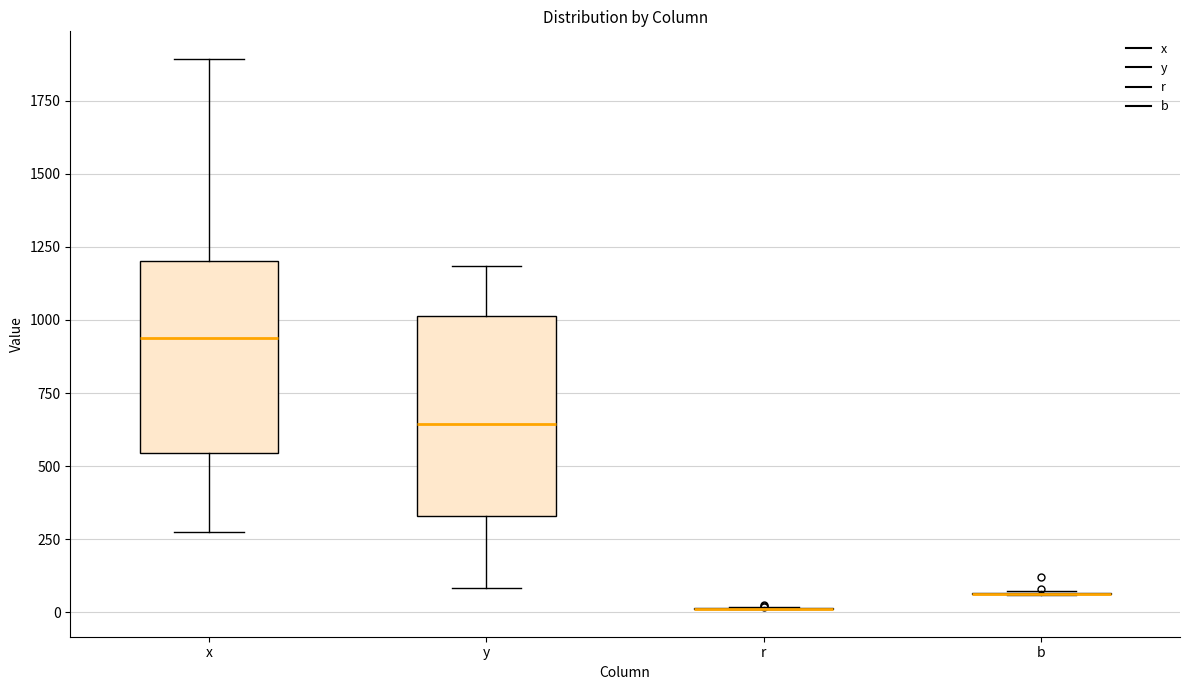

Reading left to right, transcribe this box plot: for each box, give where its median line is, the range the box spans, and where its two whiskers end, as read against the y-axis. The values are not printed on the chart, so give them approximately, as read against the axis.

x: median 950, box 550 to 1200, whiskers 250 to 1900
y: median 650, box 350 to 1000, whiskers 100 to 1200
r: box collapsed to a line at 0, whiskers 0 to 0
b: box collapsed to a line at 50, whiskers 50 to 50